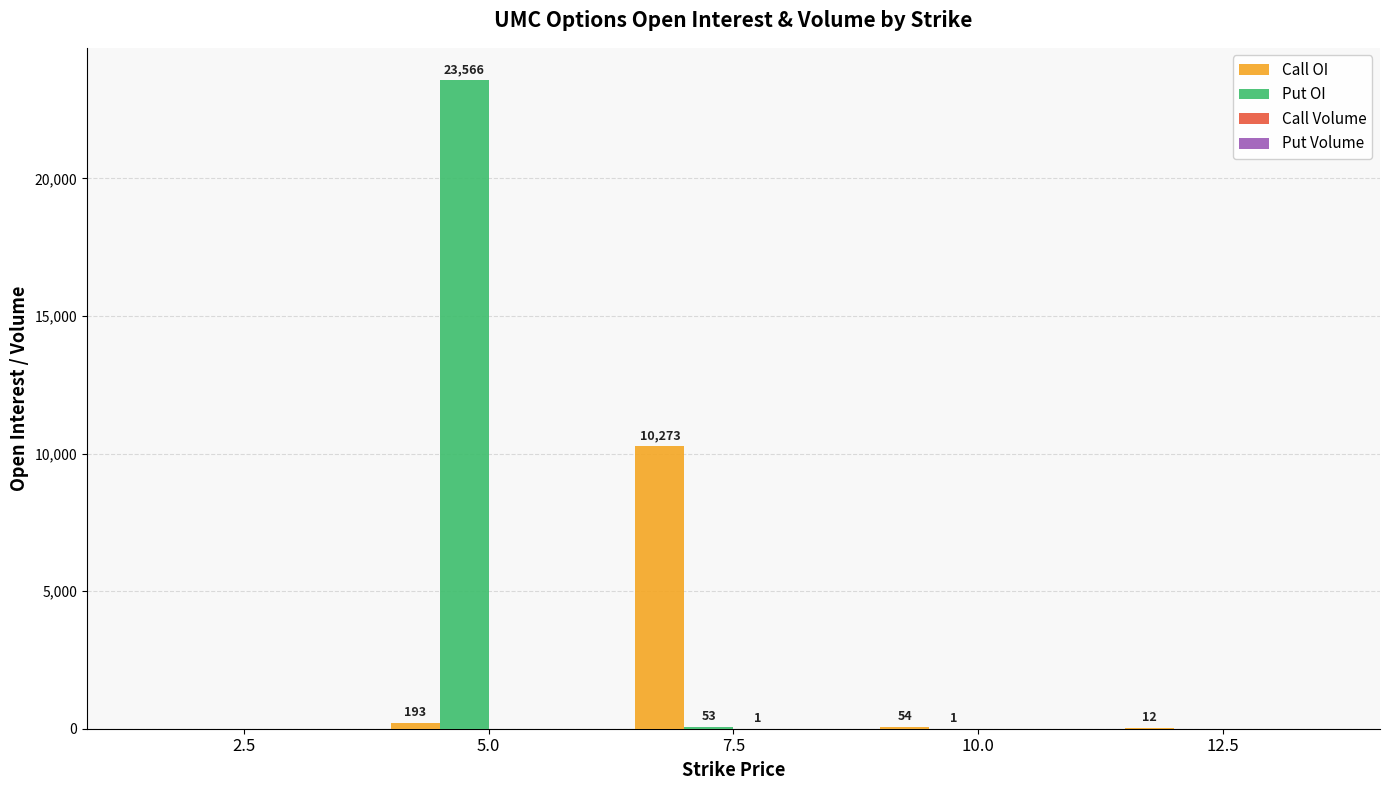

At which label does Put OI reach its peak?

5.0